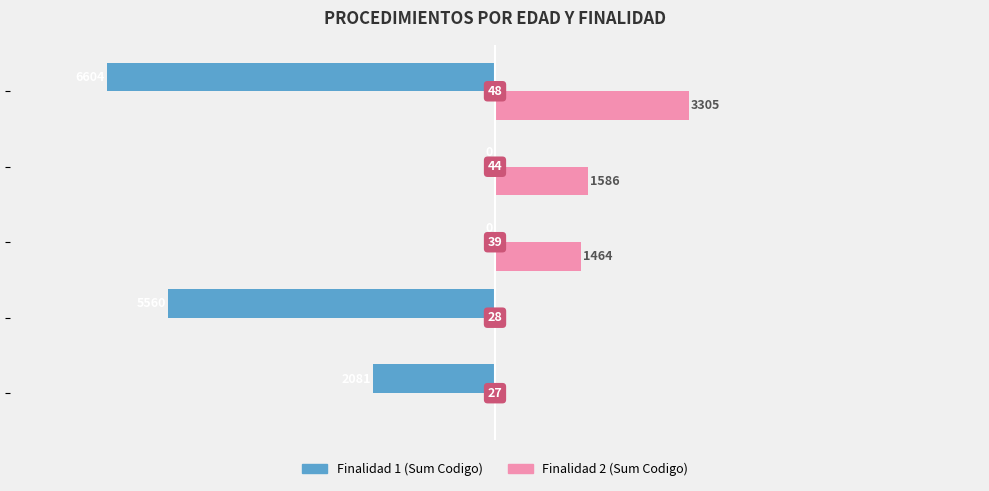

Reading left to right, extract all data points from this chart.

Finalidad 1: −10000=-2081	−8000=-5560	−6000=0	−4000=0	−2000=-6604
Finalidad 2: −10000=0	−8000=0	−6000=1464	−4000=1586	−2000=3305